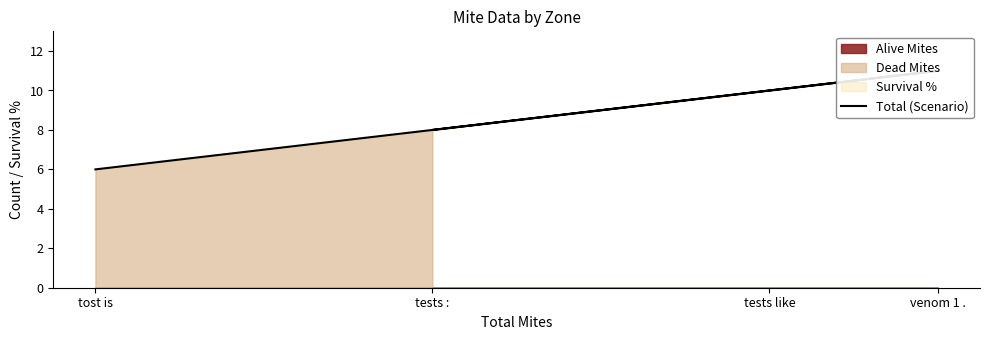

List the labels in order of value, largest first.

venom 1 ., tests like, tests :, tost is